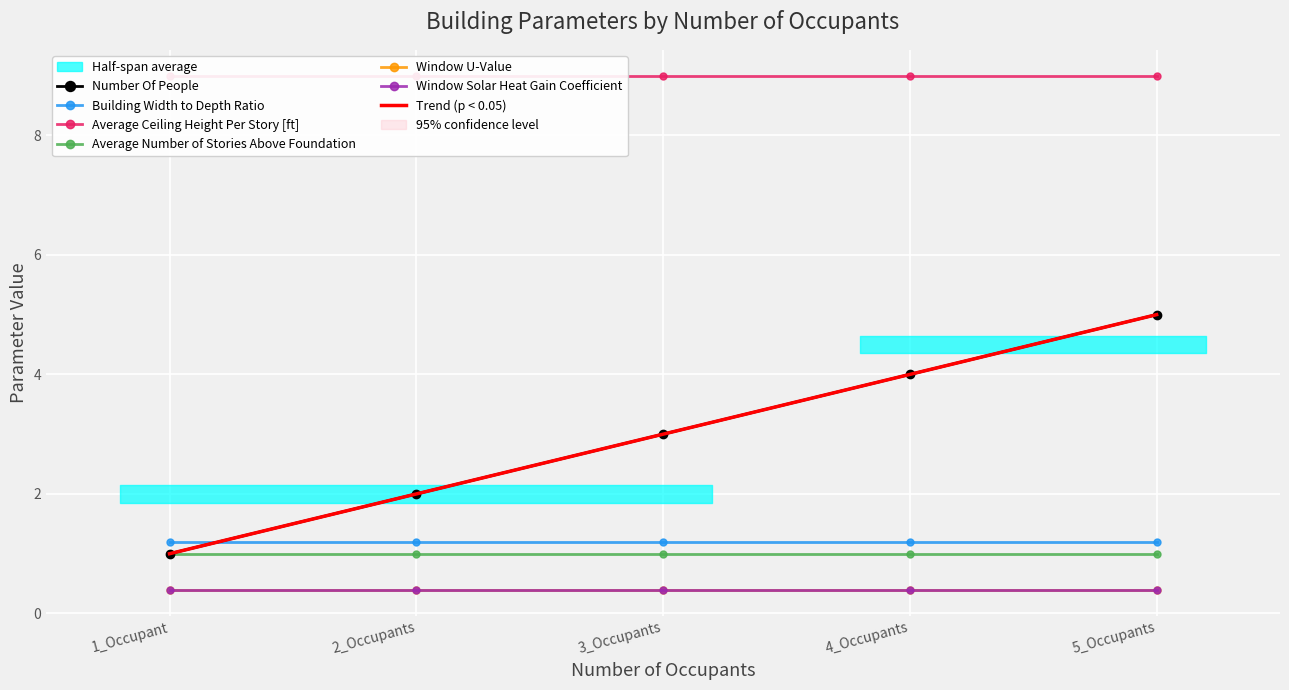

What is the greatest value displayed?

9.0